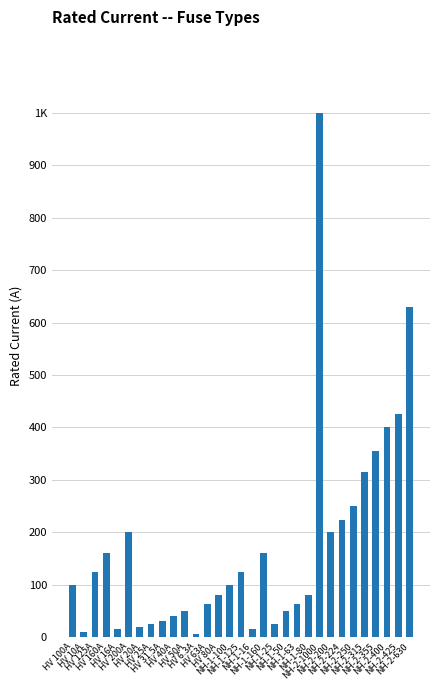

Are the bars horizontal?

No